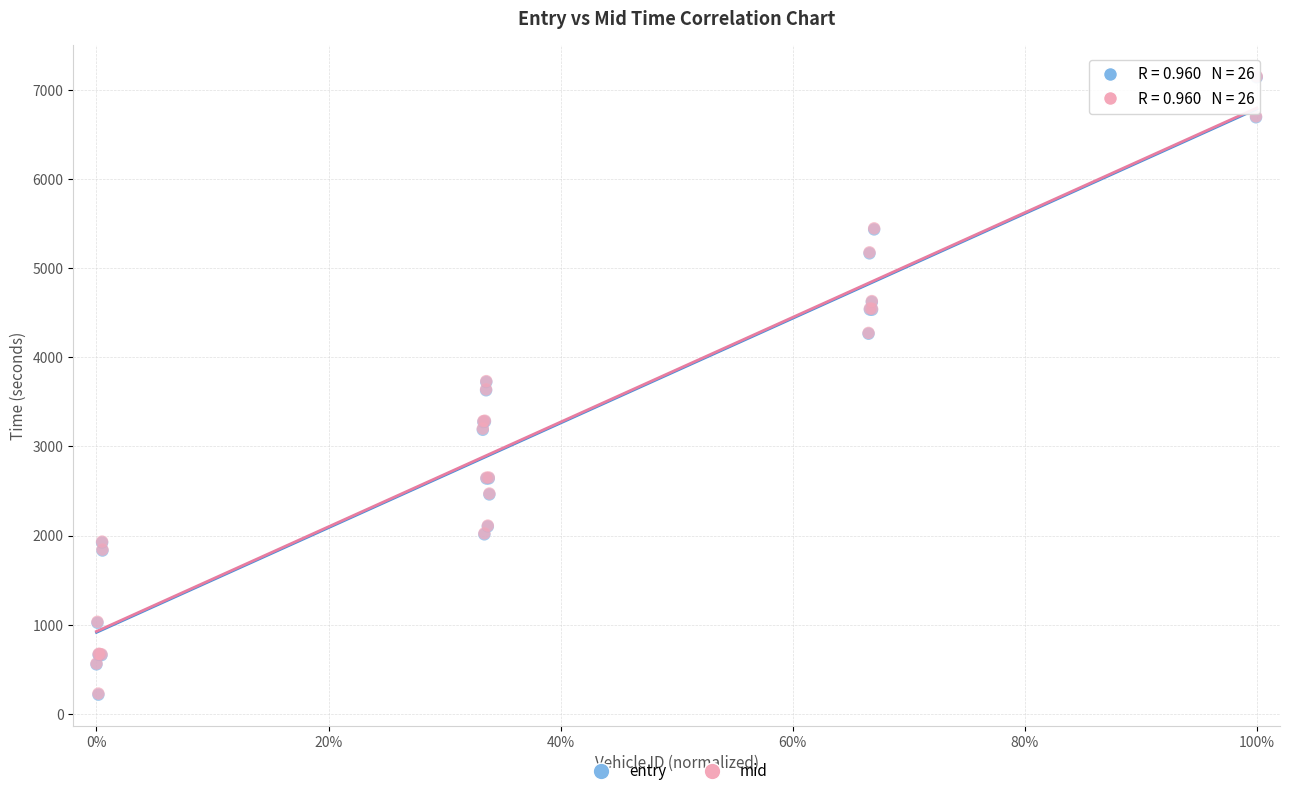

What are all the series names shown in the legend?

entry, mid